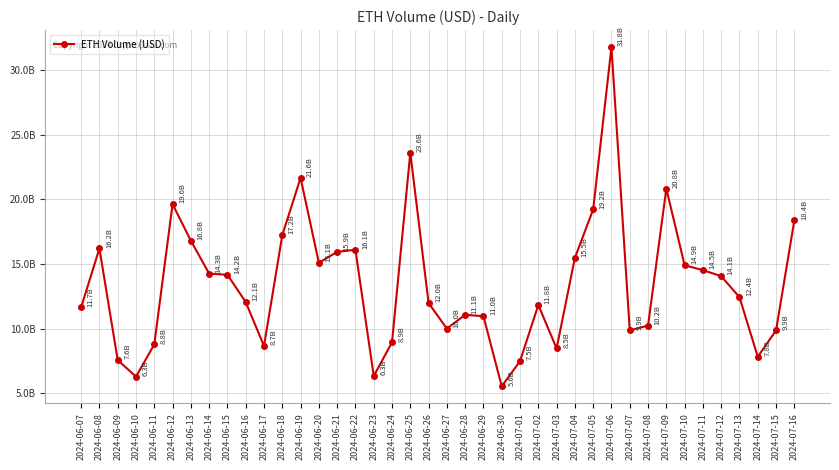

At which label is the value closest to 18653709476?

2024-07-16